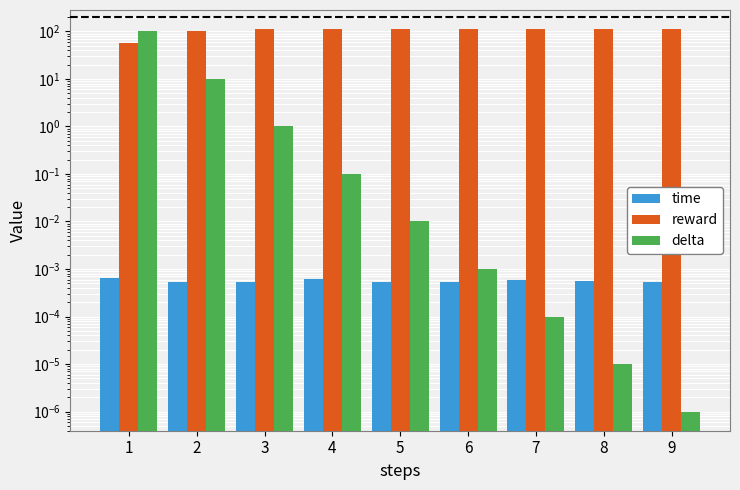

Is it true that time equals 0.0 at 5?

False